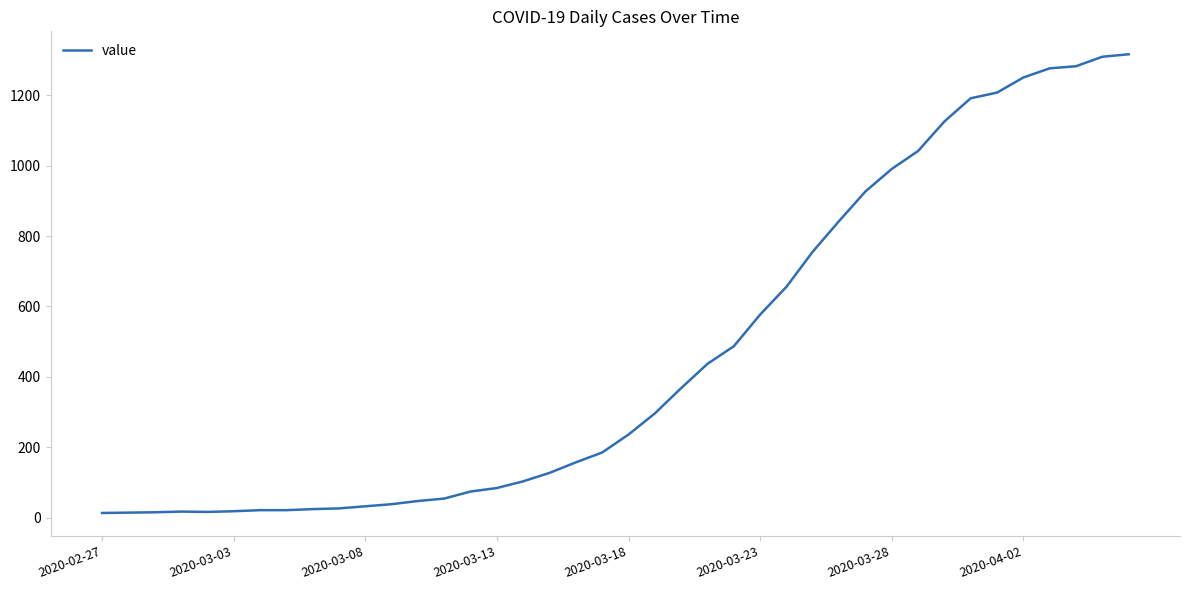

How many distinct data groups are displayed?

1